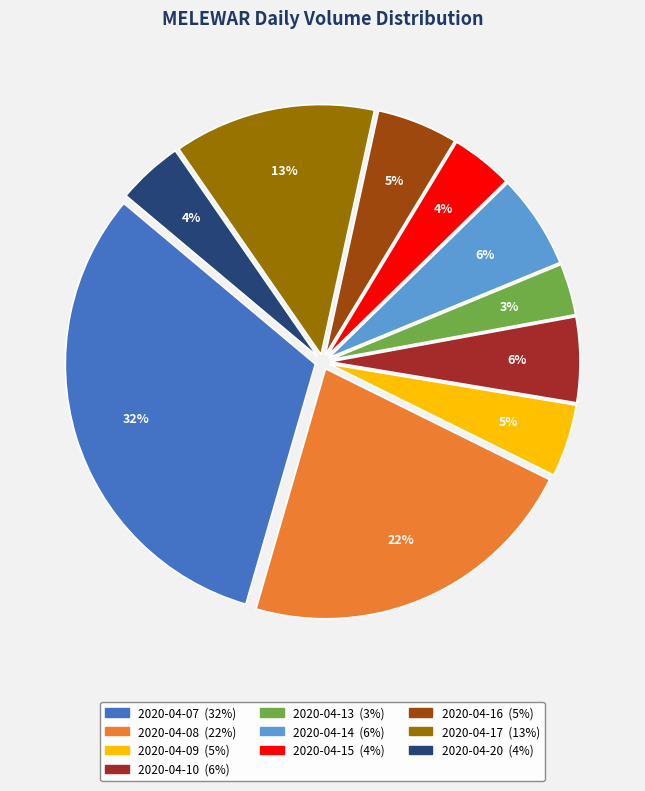

Combined, do 2020-04-20 and 2020-04-08 account for over 50%?

No